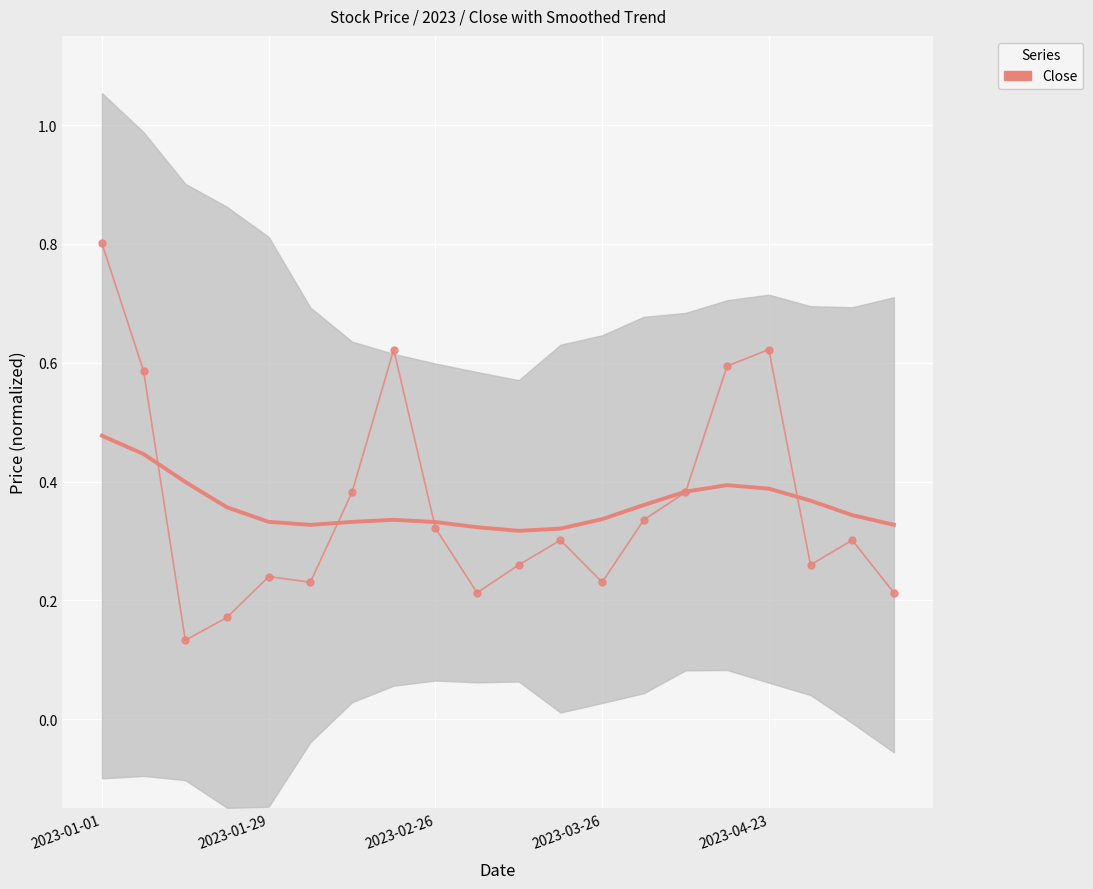

What position from the right is 19?

1